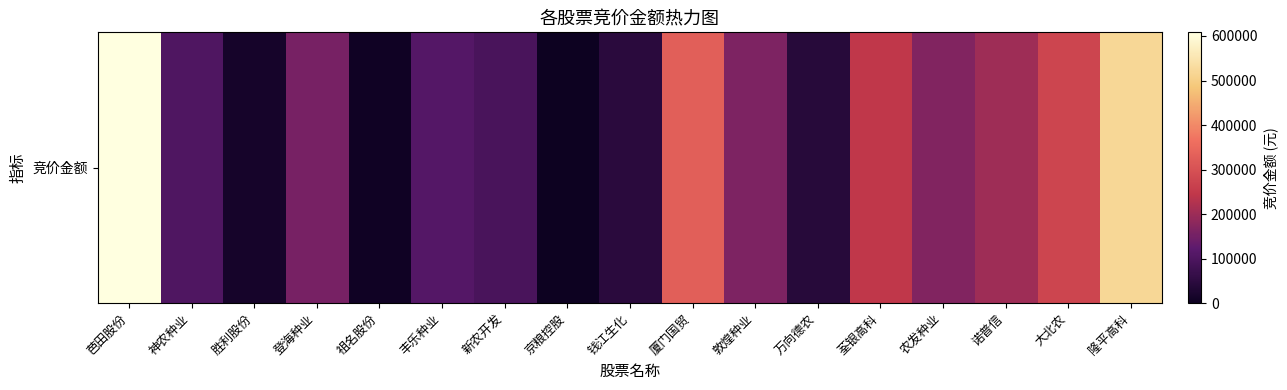

What is the sum of all values?

3087168